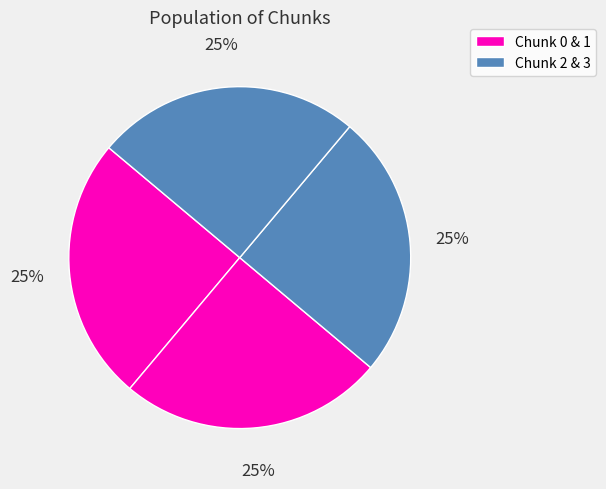

What is the largest slice in the pie chart?

3